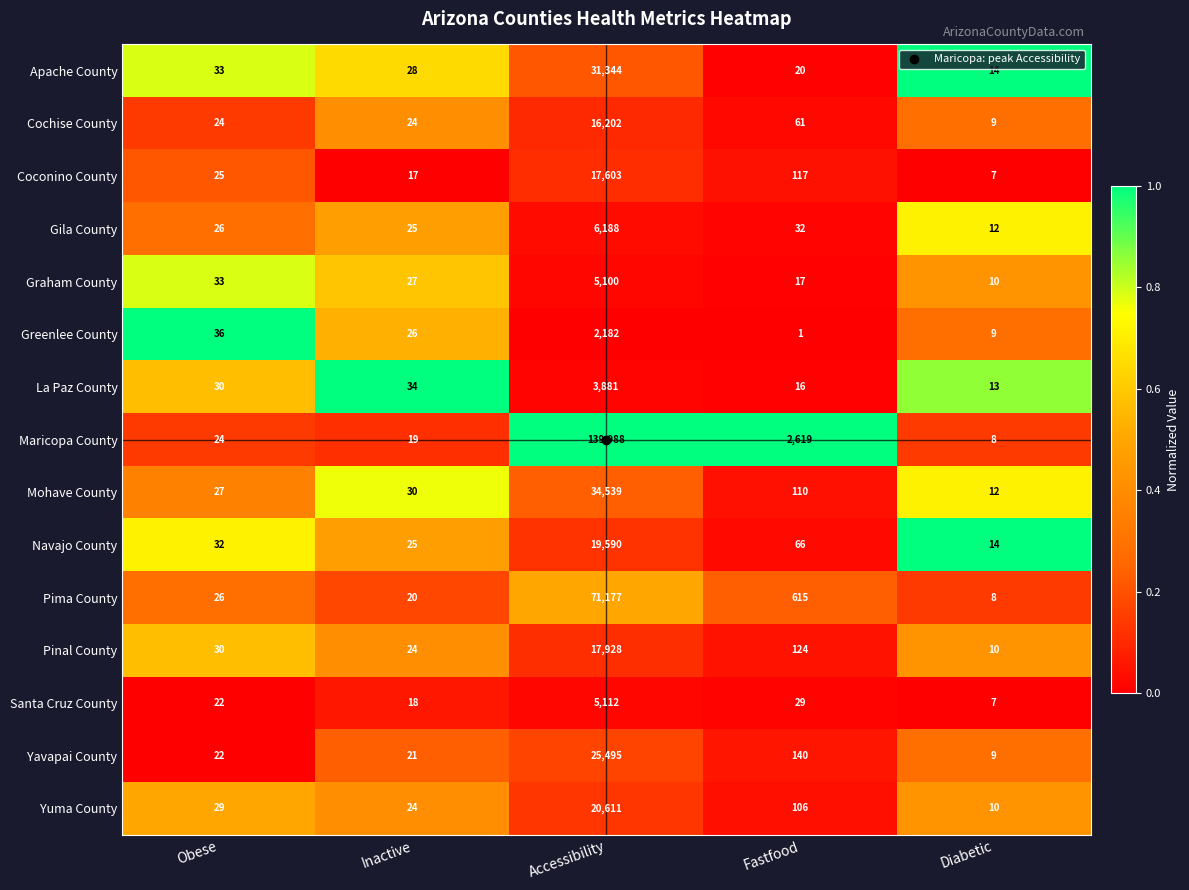

Which series has the largest total across all categories?

Maricopa County